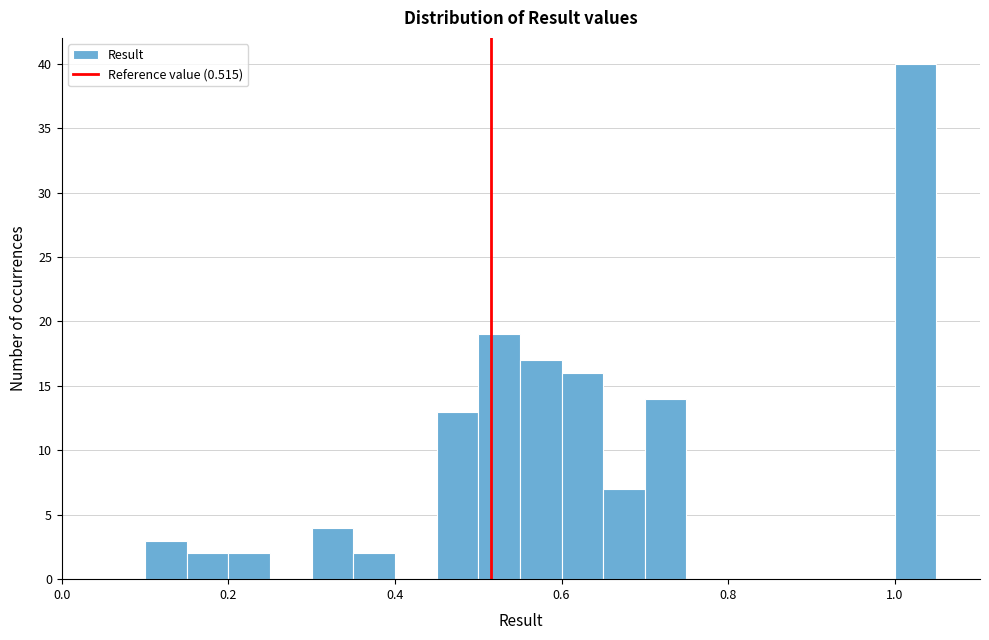

Read against the x-axis, roughly where is the centre of the tallest bar?

1.02